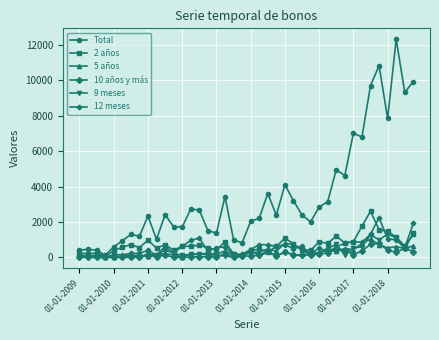

How many series are shown in this chart?

6